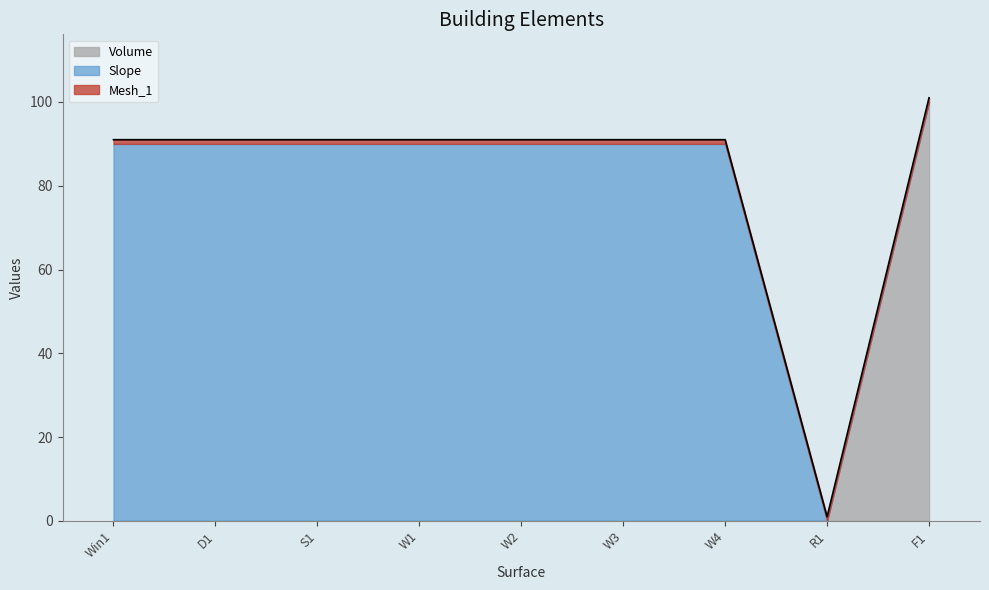

Reading left to right, extract all data points from this chart.

Volume: 0	0	0	0	0	0	0	0	100
Slope: 90	90	90	90	90	90	90	0	0
Mesh_1: 1	1	1	1	1	1	1	1	1